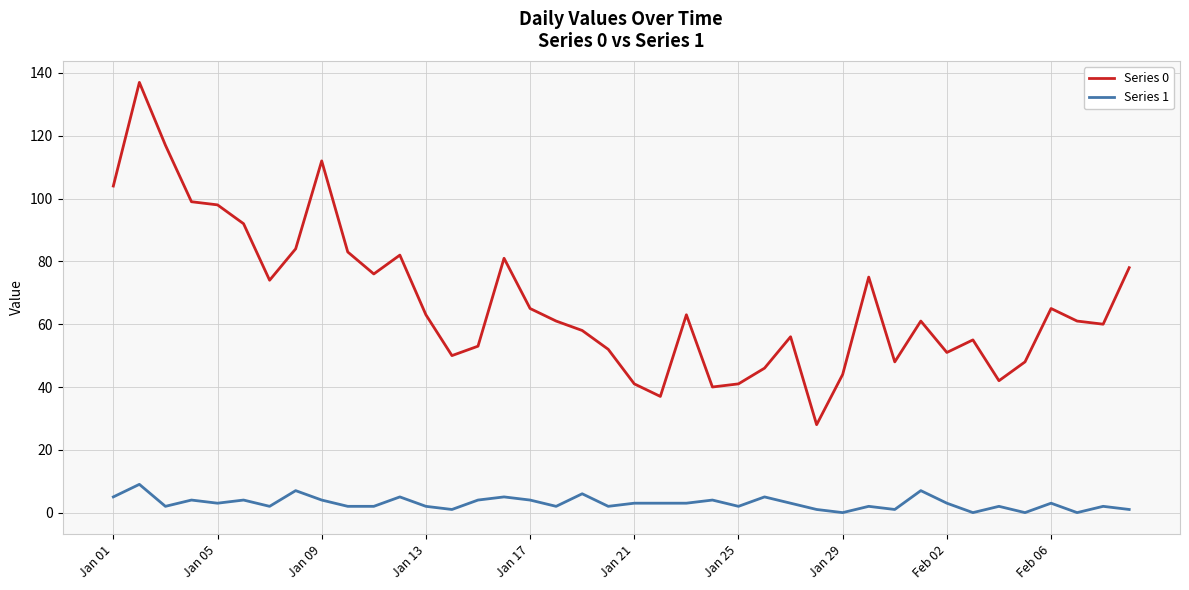

What is the average value of the Series 0 series?

67